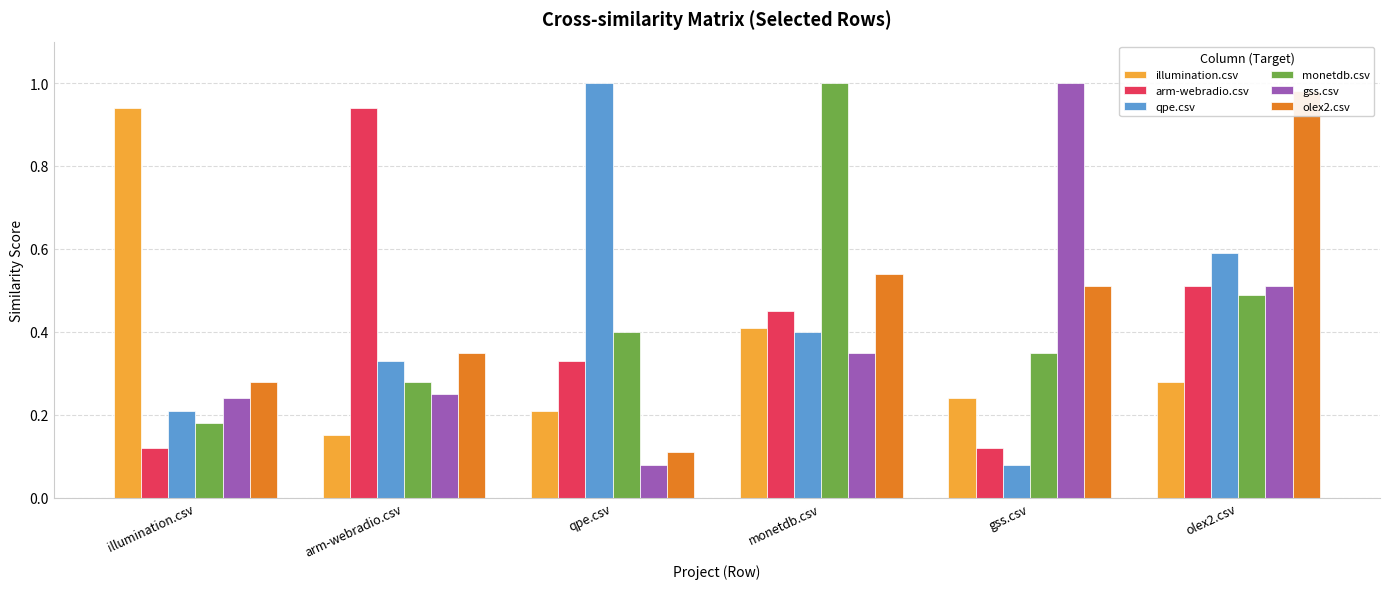

What is the average value of the monetdb.csv series?

0.5